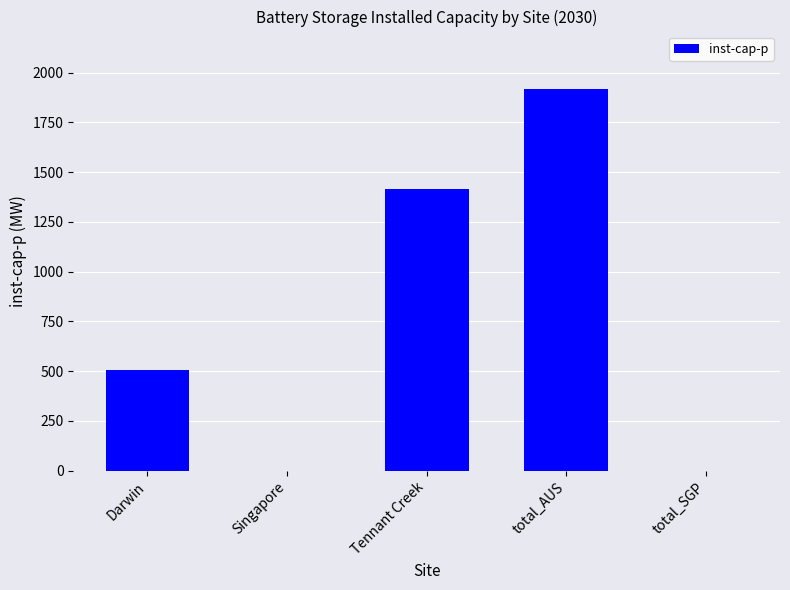

The chart shows a value of 0.0 at Singapore. True or false?

True